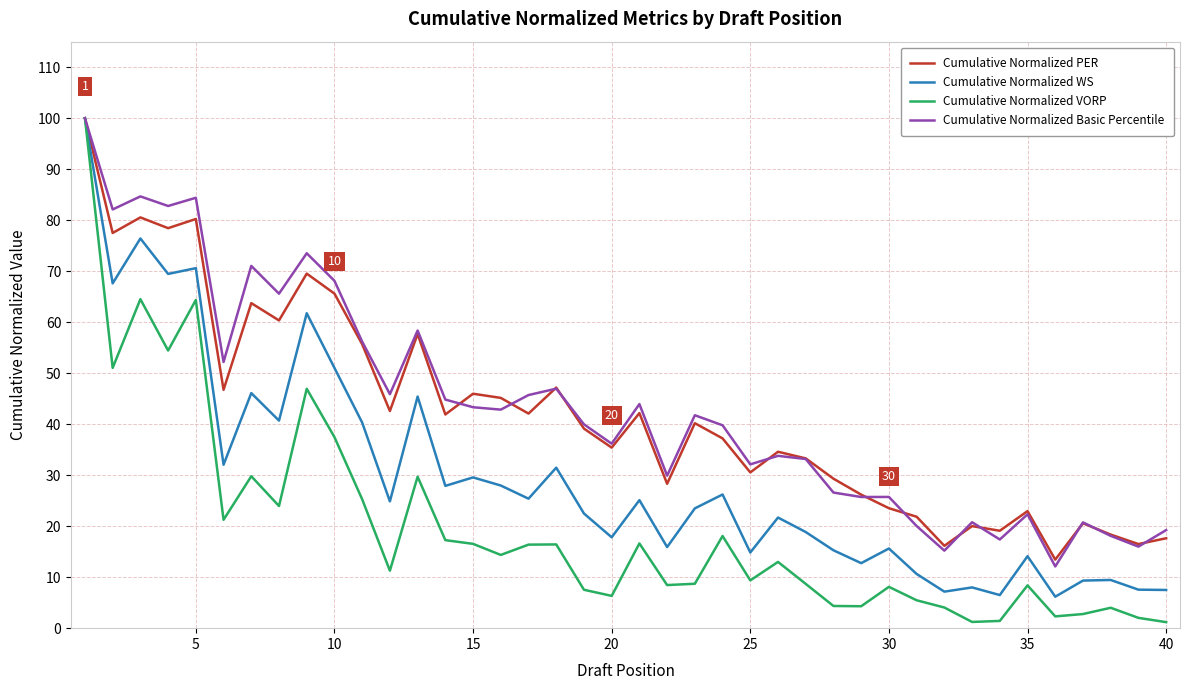

True or false: Cumulative Normalized Basic Percentile and Cumulative Normalized PER cross at least once.

True